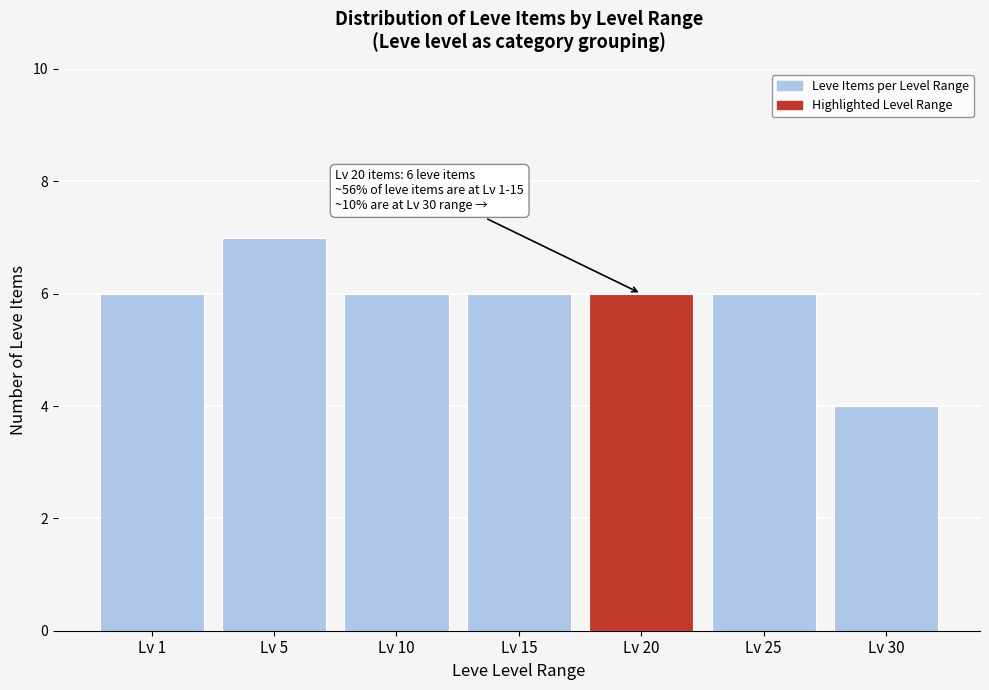

Reading right to left, what are all the values shown in this chart?

Lv 30=4	Lv 25=6	Lv 20=6	Lv 15=6	Lv 10=6	Lv 5=7	Lv 1=6